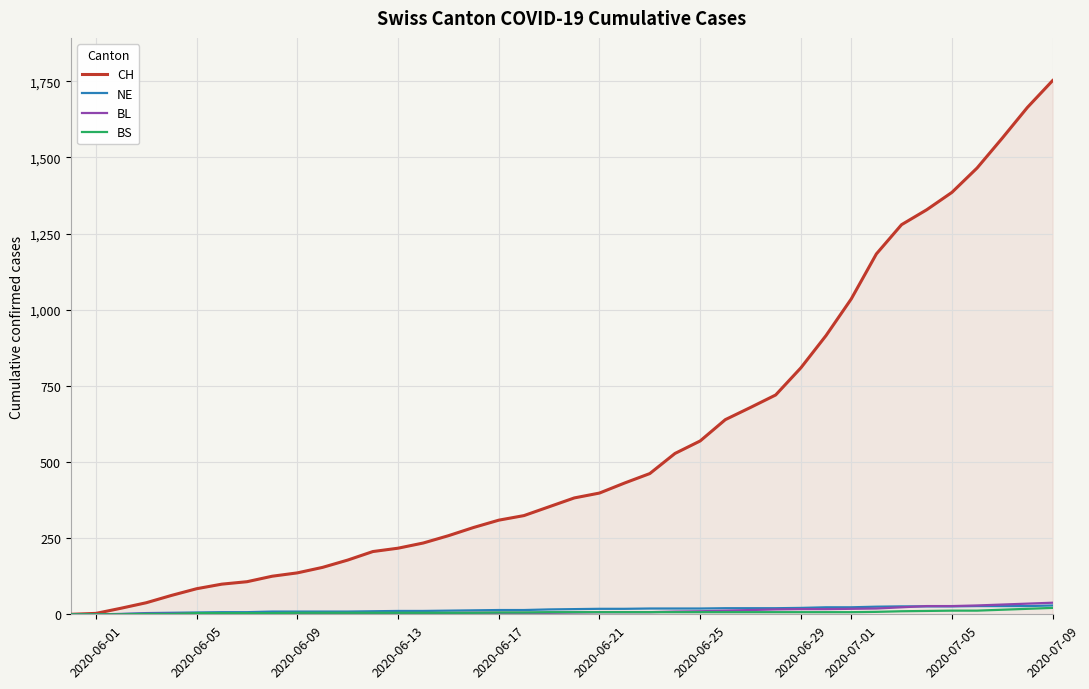

Which series has the largest range (max minus min)?

CH